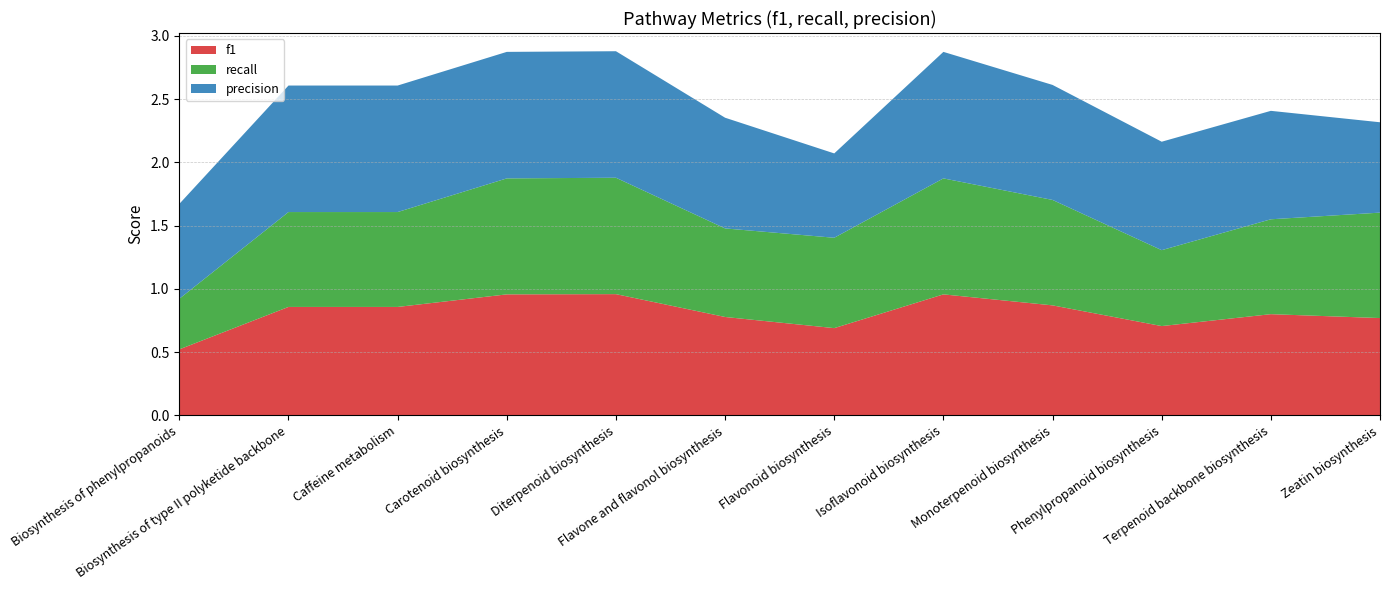

Reading right to left, extract all data points from this chart.

f1: Zeatin biosynthesis=0.8	Terpenoid backbone biosynthesis=0.8	Phenylpropanoid biosynthesis=0.7	Monoterpenoid biosynthesis=0.9	Isoflavonoid biosynthesis=1.0	Flavonoid biosynthesis=0.7	Flavone and flavonol biosynthesis=0.8	Diterpenoid biosynthesis=1.0	Carotenoid biosynthesis=1.0	Caffeine metabolism=0.9	Biosynthesis of type II polyketide backbone=0.9	Biosynthesis of phenylpropanoids=0.5
recall: Zeatin biosynthesis=0.8	Terpenoid backbone biosynthesis=0.8	Phenylpropanoid biosynthesis=0.6	Monoterpenoid biosynthesis=0.8	Isoflavonoid biosynthesis=0.9	Flavonoid biosynthesis=0.7	Flavone and flavonol biosynthesis=0.7	Diterpenoid biosynthesis=0.9	Carotenoid biosynthesis=0.9	Caffeine metabolism=0.8	Biosynthesis of type II polyketide backbone=0.8	Biosynthesis of phenylpropanoids=0.4
precision: Zeatin biosynthesis=0.7	Terpenoid backbone biosynthesis=0.9	Phenylpropanoid biosynthesis=0.9	Monoterpenoid biosynthesis=0.9	Isoflavonoid biosynthesis=1.0	Flavonoid biosynthesis=0.7	Flavone and flavonol biosynthesis=0.9	Diterpenoid biosynthesis=1.0	Carotenoid biosynthesis=1.0	Caffeine metabolism=1.0	Biosynthesis of type II polyketide backbone=1.0	Biosynthesis of phenylpropanoids=0.8